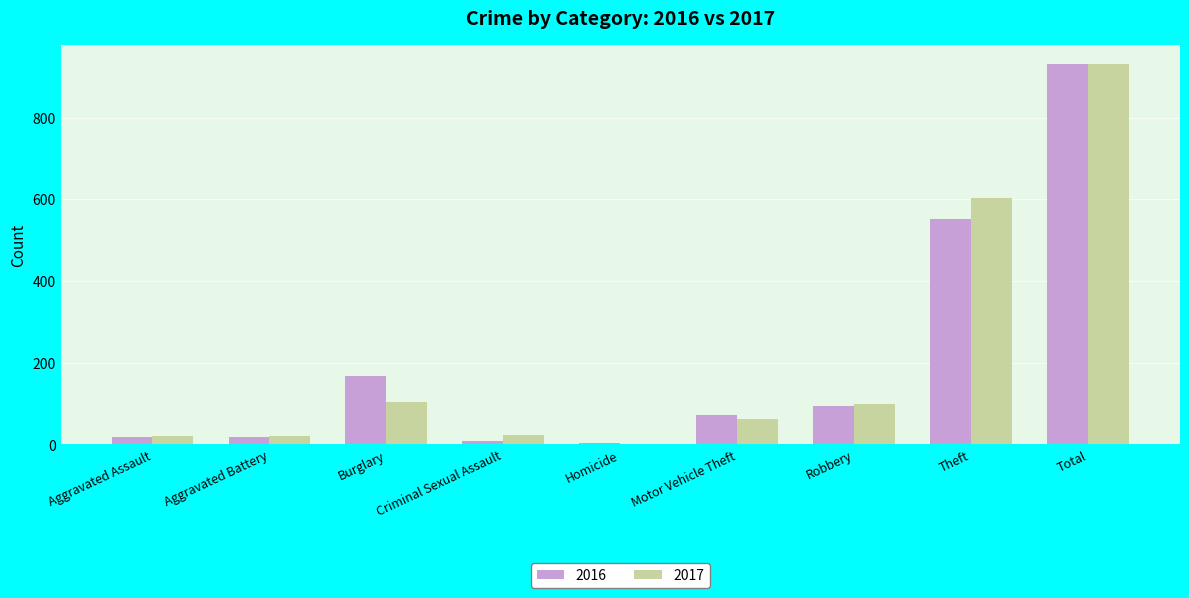

What is the highest value of the 2016 series?

931